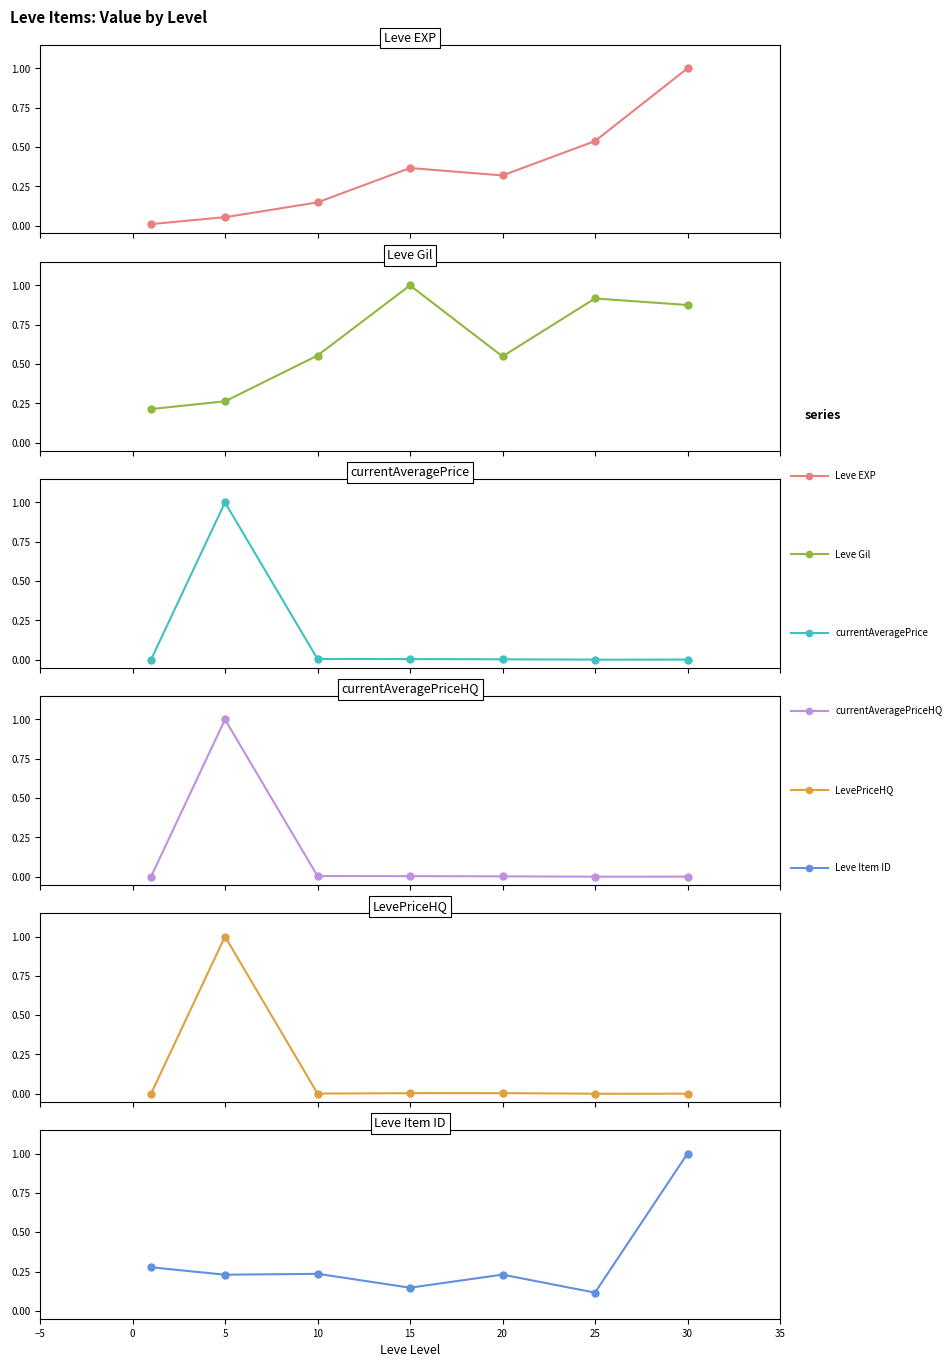

What are all the series names shown in the legend?

Leve EXP, Leve Gil, currentAveragePrice, currentAveragePriceHQ, LevePriceHQ, Leve Item ID